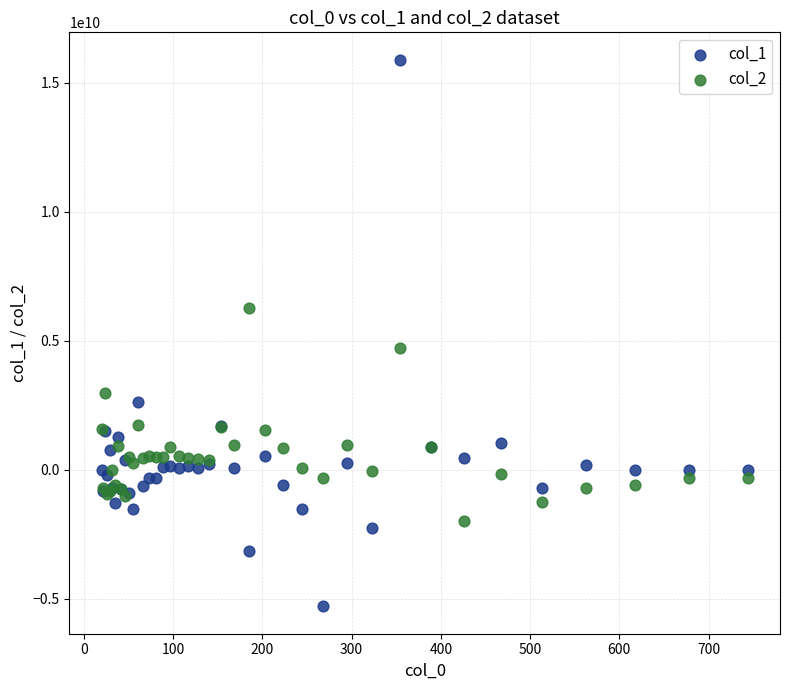

Which series has the largest Y range (max minus min)?

col_1